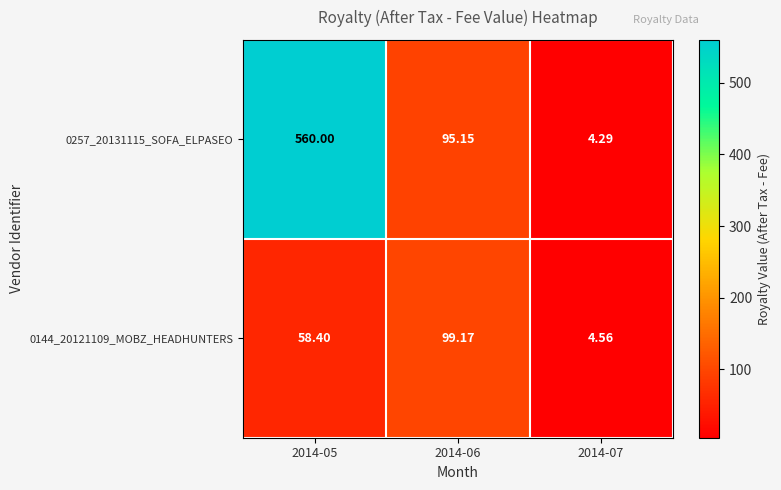

At how many categories does at least one series exceed 36?

2